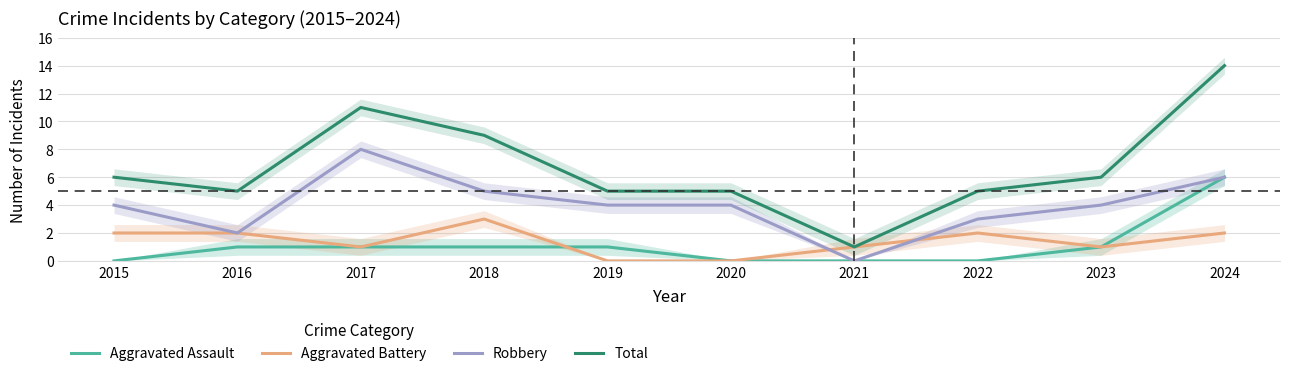

What is the value of the Aggravated Battery point at the 10th from the left?

2